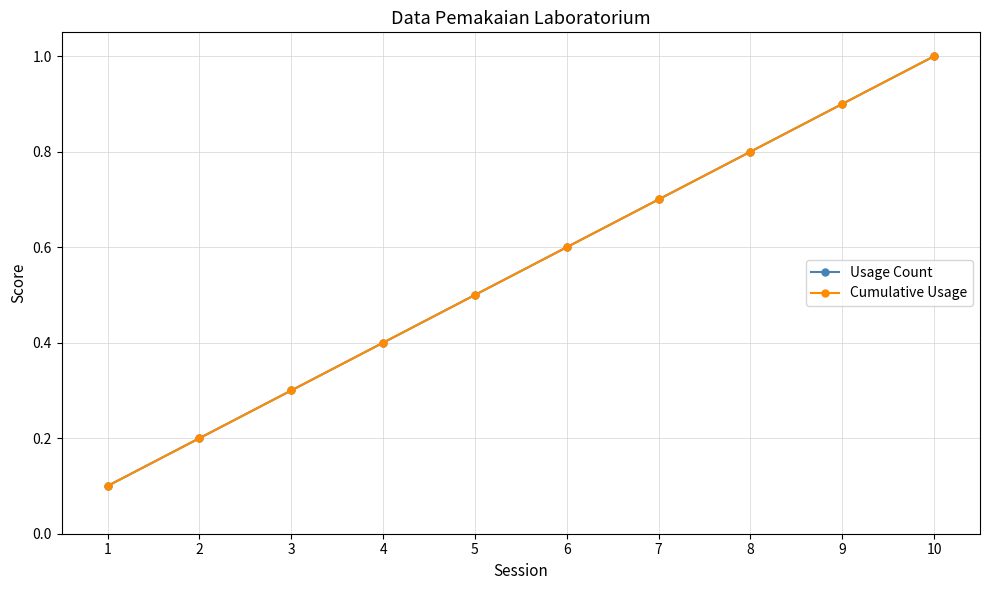

At which category is the sum across all series the highest?

10